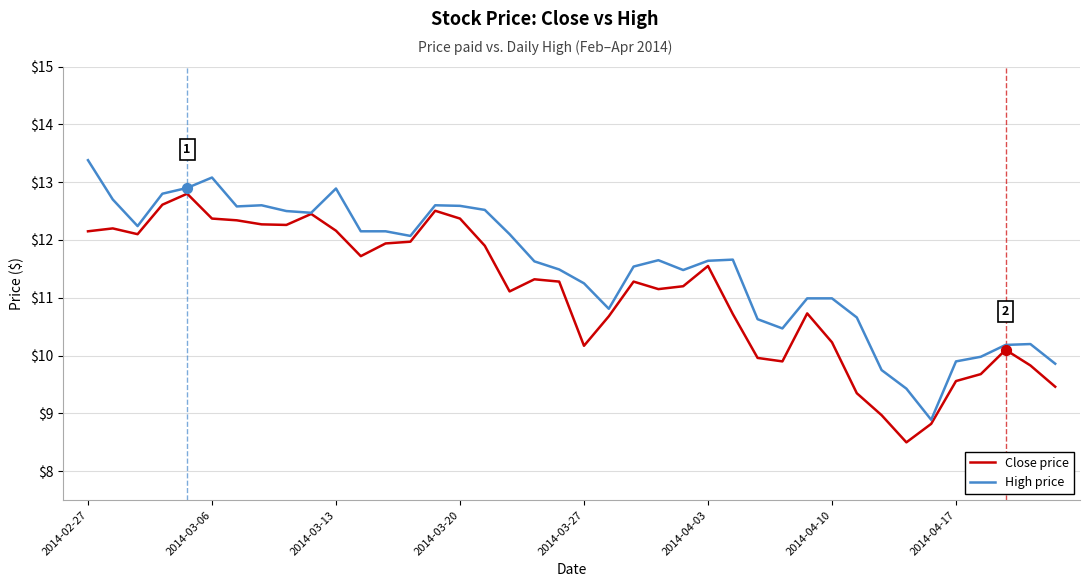

Rank the series by their maximum value, from lowest to highest.

Close price, High price